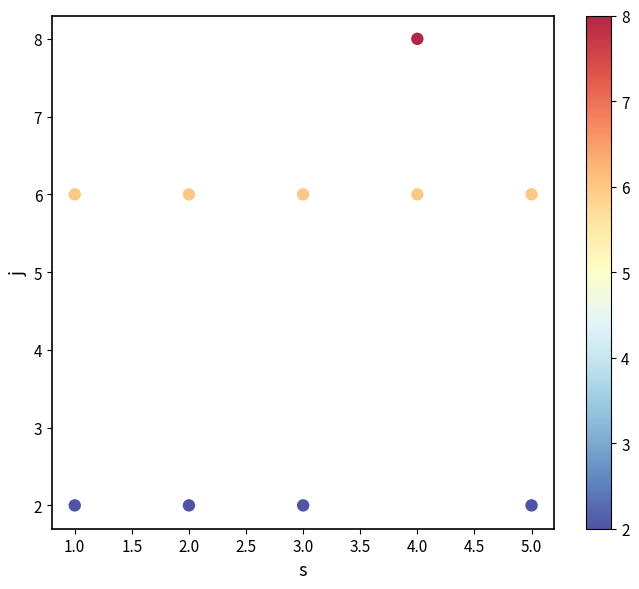

What is the average X value?

3